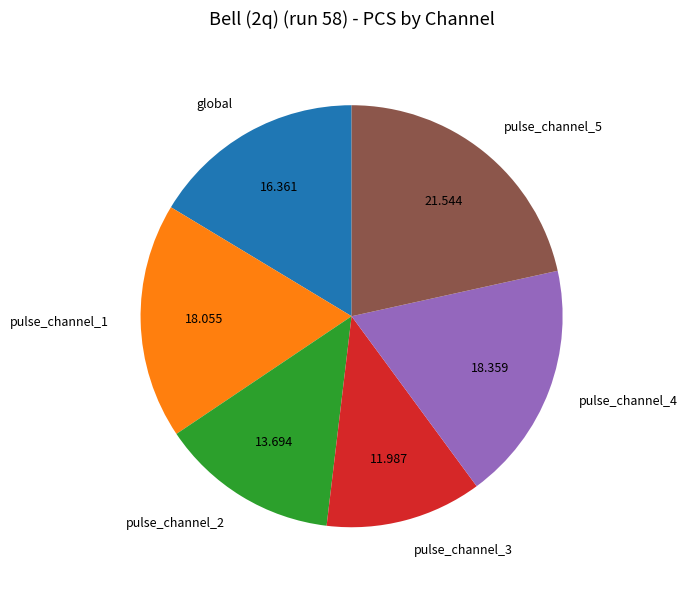

Which category has the smallest portion of the pie?

pulse_channel_3